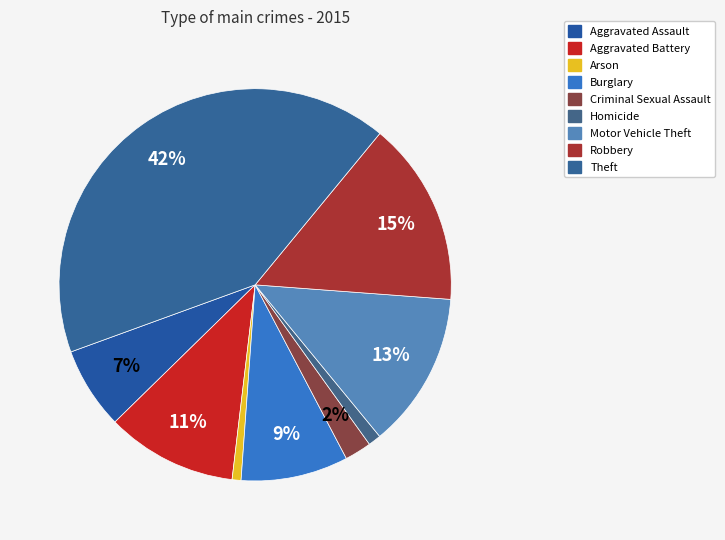

How many segments does this pie chart have?

9